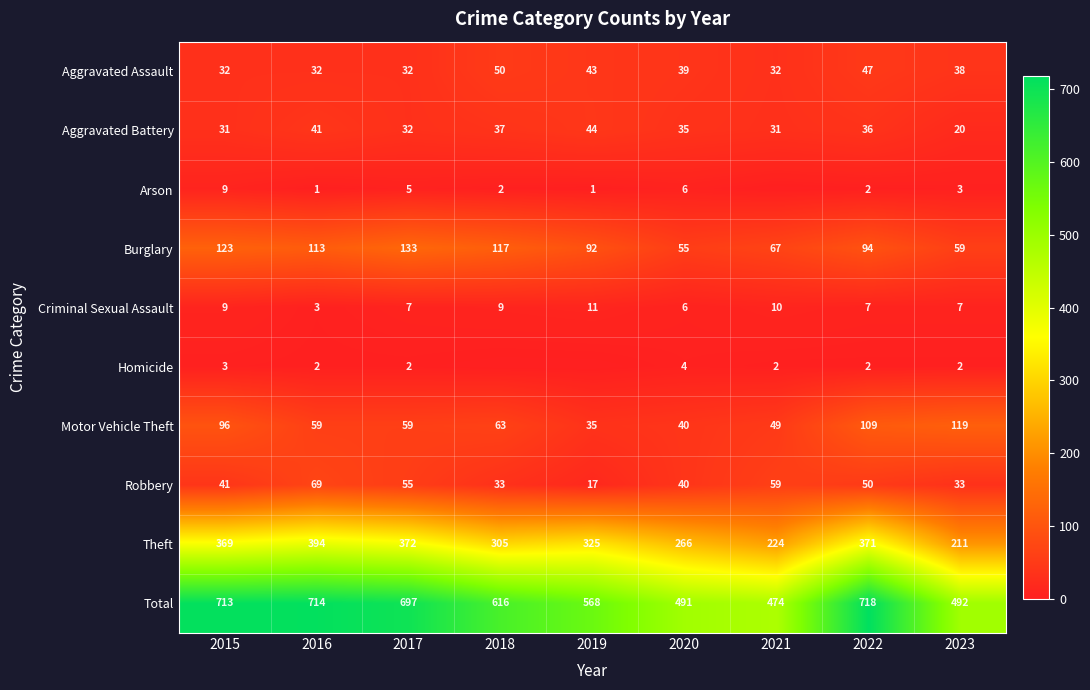

How many Motor Vehicle Theft values are between 49 and 96?

5